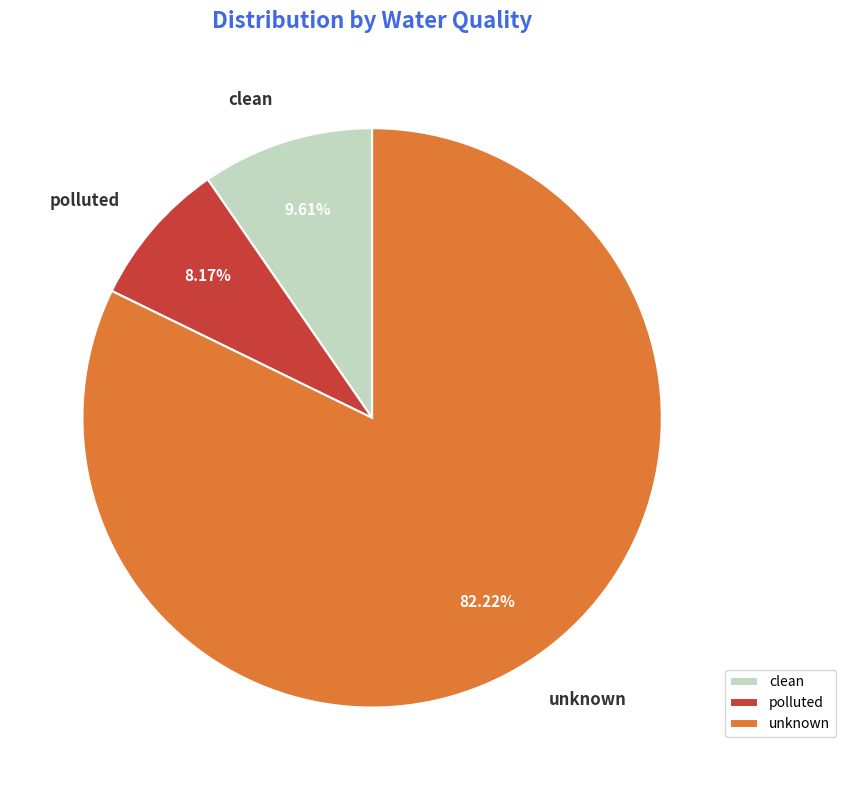

Approximately how many times larger is the value at unknown compared to clean?

8.6